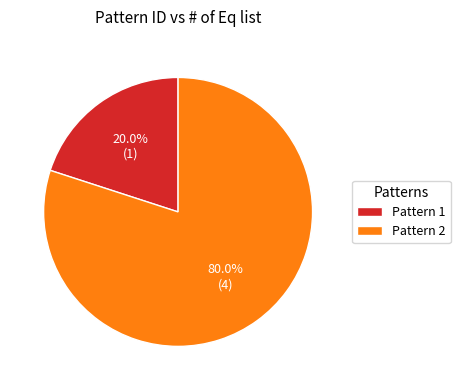

Does any single category account for the majority?

Yes